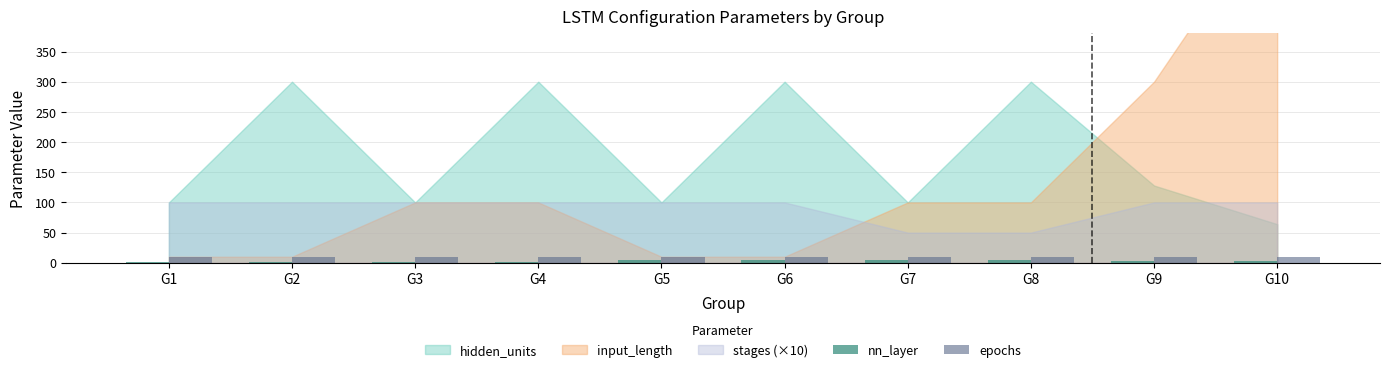

Reading right to left, what are all the values shown in this chart?

nn_layer: 3	3	5	5	5	5	1	1	1	1
epochs: 10	10	10	10	10	10	10	10	10	10